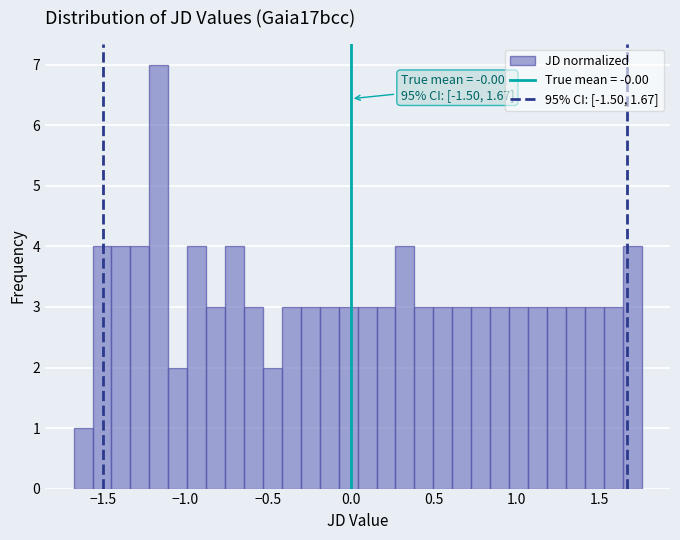

Around what value on the x-axis is the tallest bar? Give the approximate position of its centre, as read against the axis.

-1.15